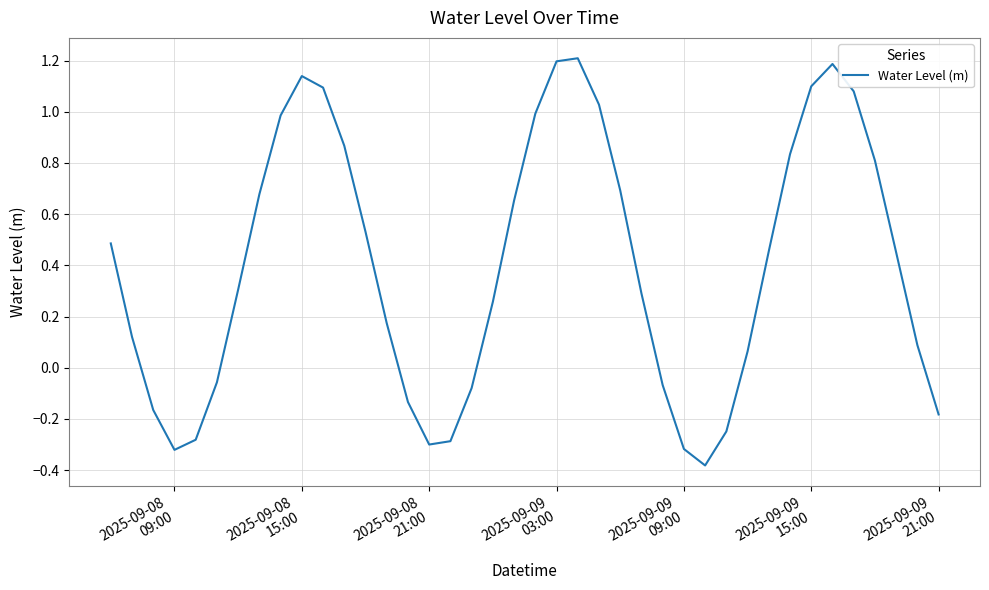

What is the maximum value shown in the chart?

1.2